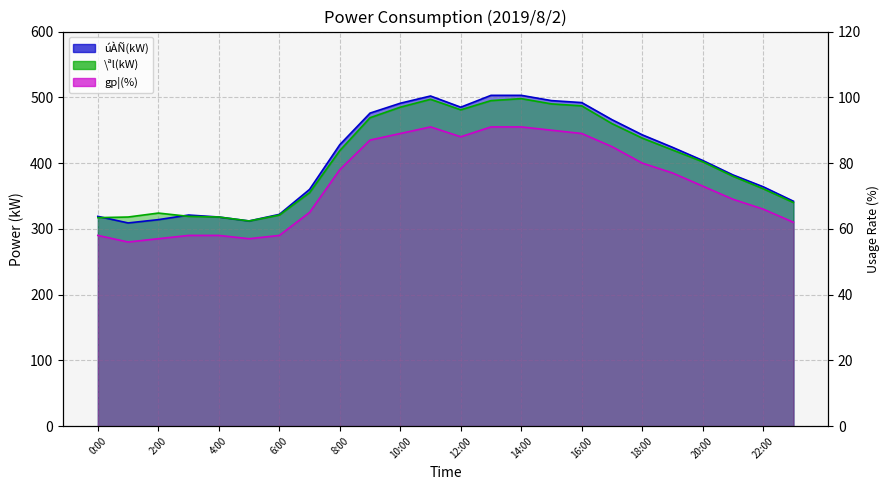

What is the difference between the second highest and second lowest values in the \ªl(kW) series?

180